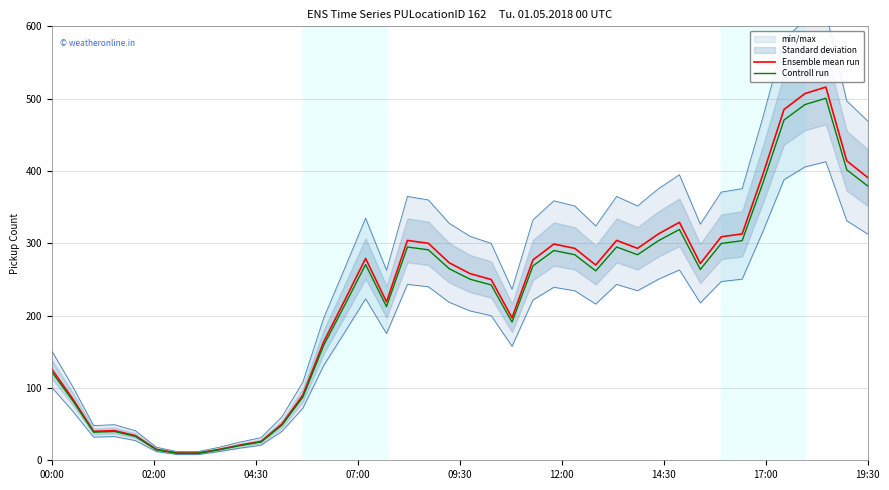

At 34, list the series in order from largest to smallest.

Ensemble mean run, Controll run